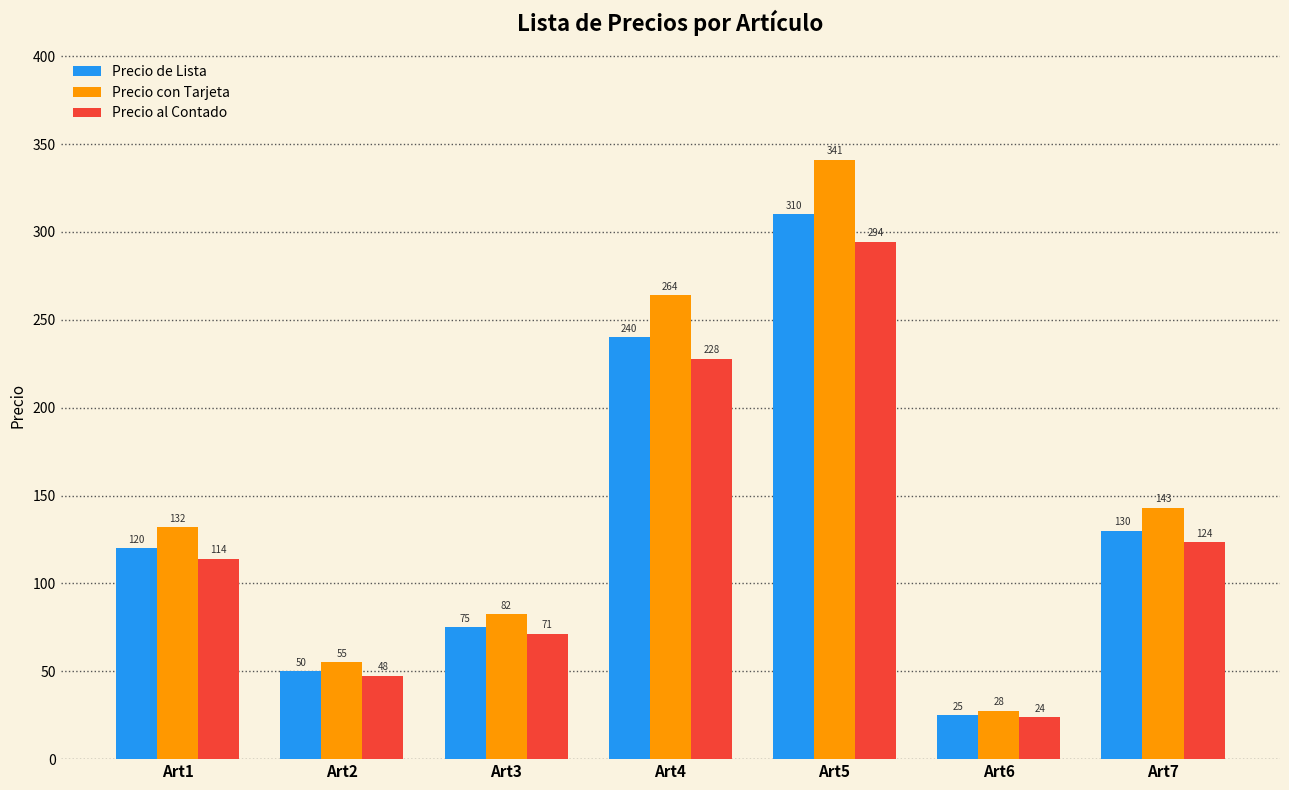

What are all the series names shown in the legend?

Precio de Lista, Precio con Tarjeta, Precio al Contado